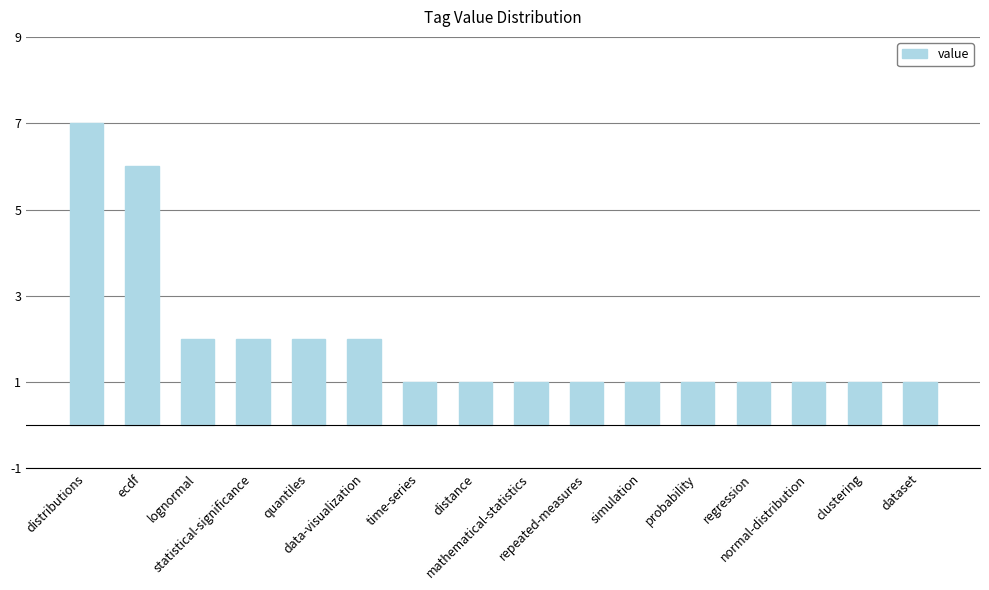

What position from the right is simulation?

6